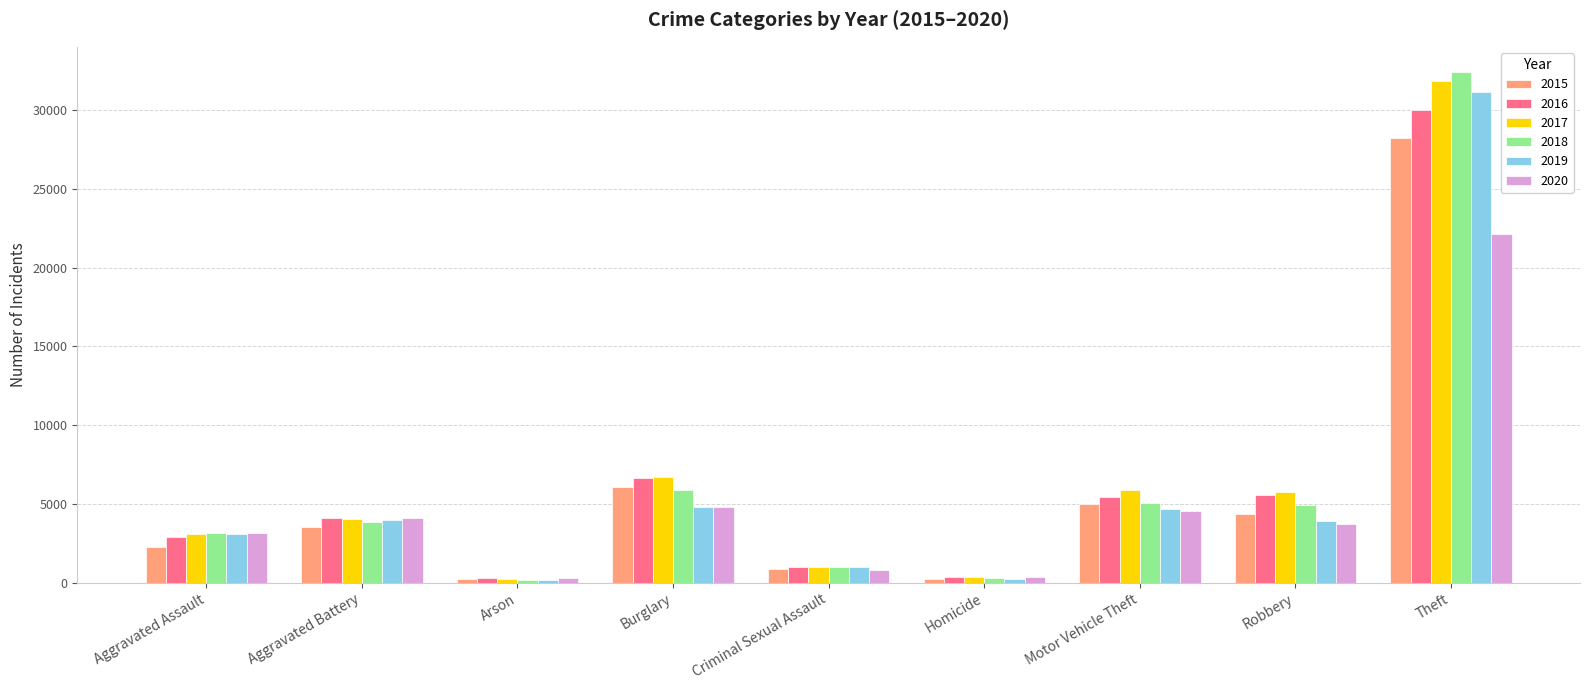

Between Aggravated Battery and Theft, which series saw the biggest shift?

2018